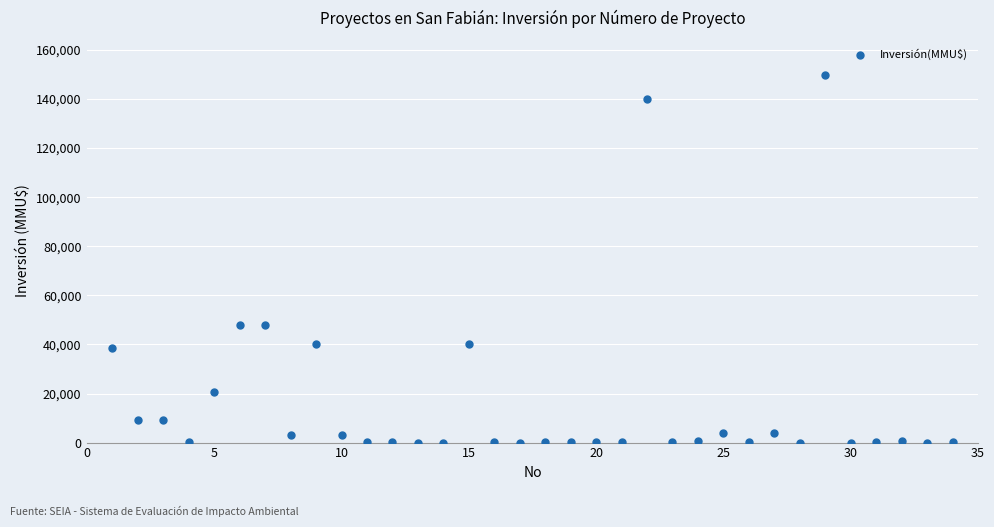

What is the range of X values (max minus min)?

33